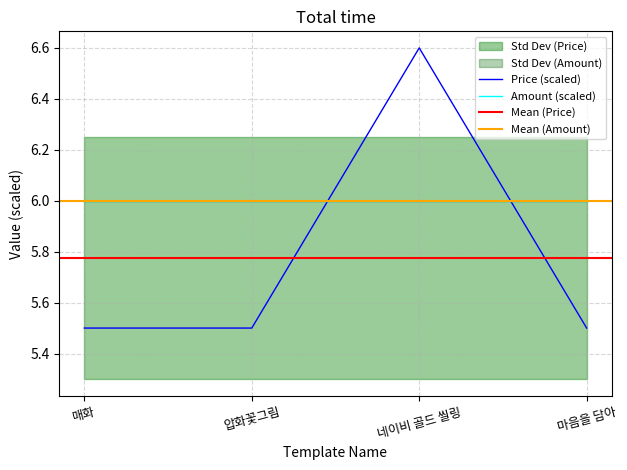

Reading left to right, transcribe all the data shown in this chart.

매화=5.5	압화꽃그림=5.5	네이비 골드 씰링=6.6	마음을 담아=5.5